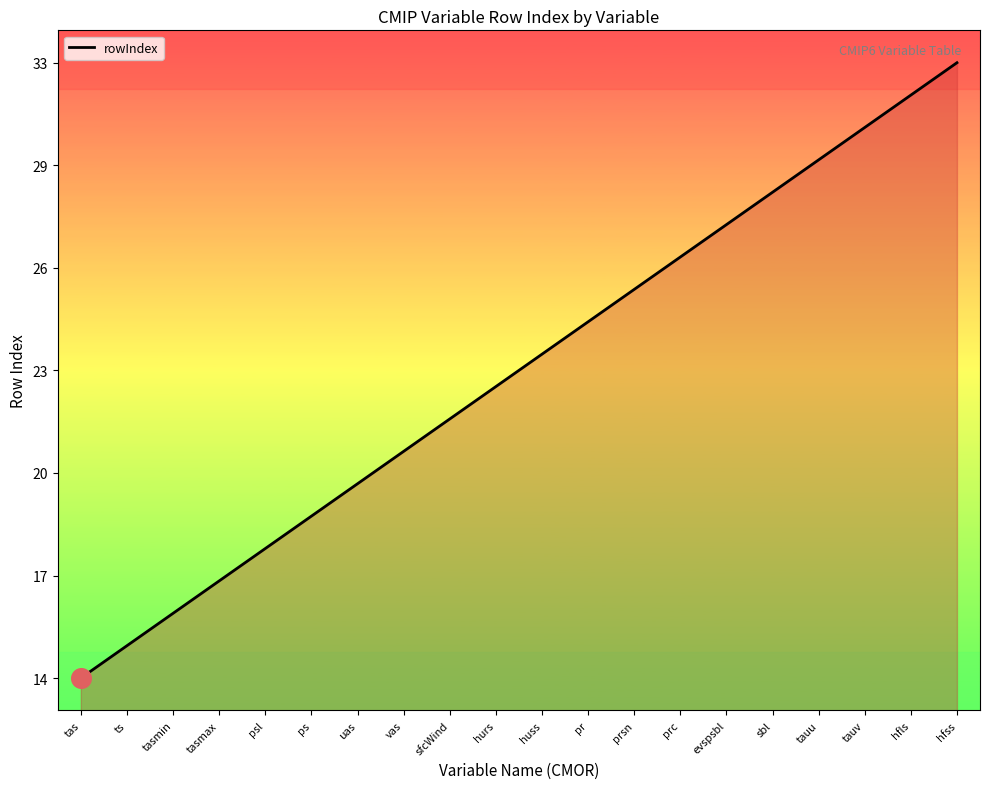

Between hurs and tauu, which is larger?

tauu